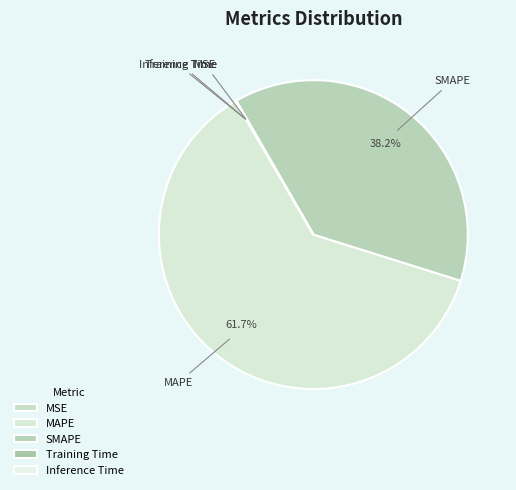

Does MAPE represent more than half of the total?

Yes